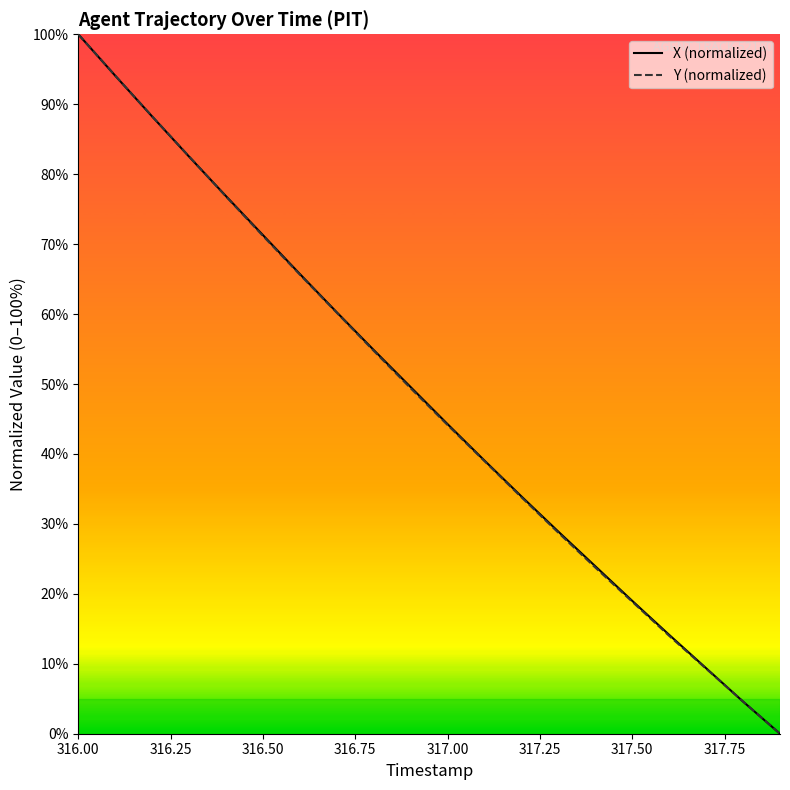

The value of X (normalized) at 16 is 9.2. True or false?

False